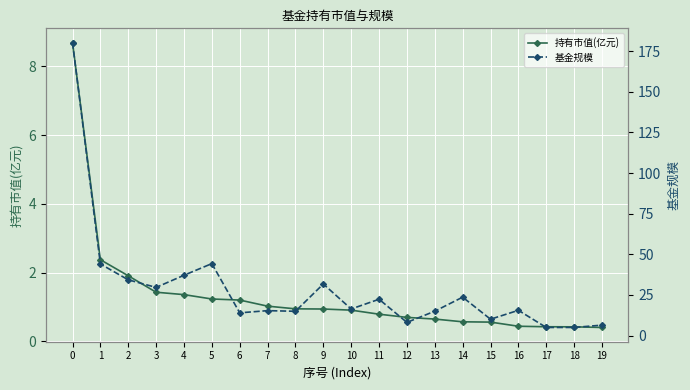

Is this an area chart (filled region under the line)?

No